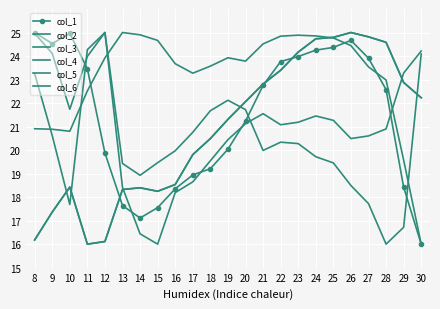

True or false: col_5 and col_2 cross at least once.

True